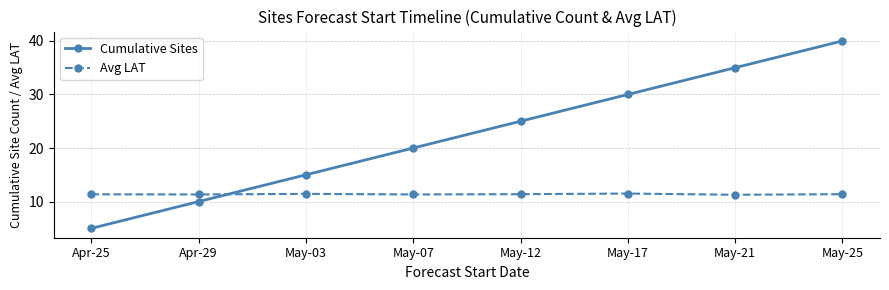

What is the difference between the maximum and minimum values in the Cumulative Sites series?

35.0